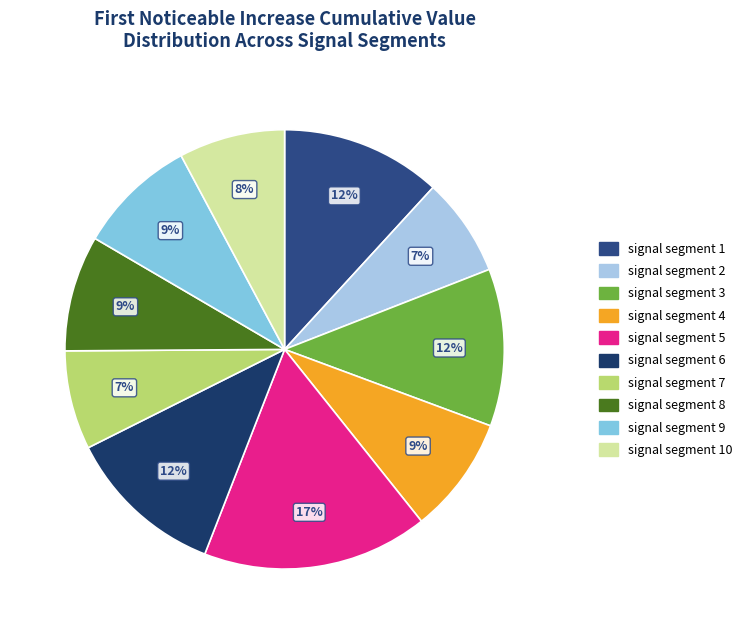

What is the smallest slice in the pie chart?

signal segment 2